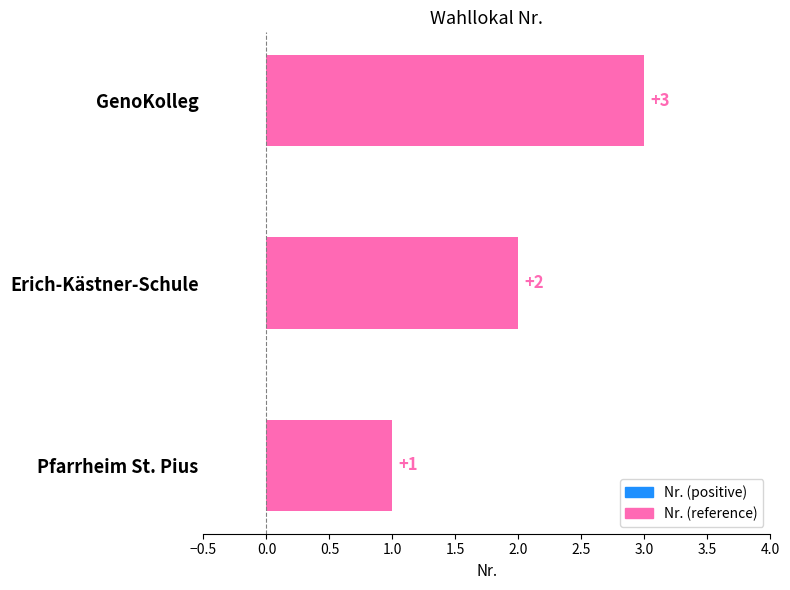

What is the average value?

2